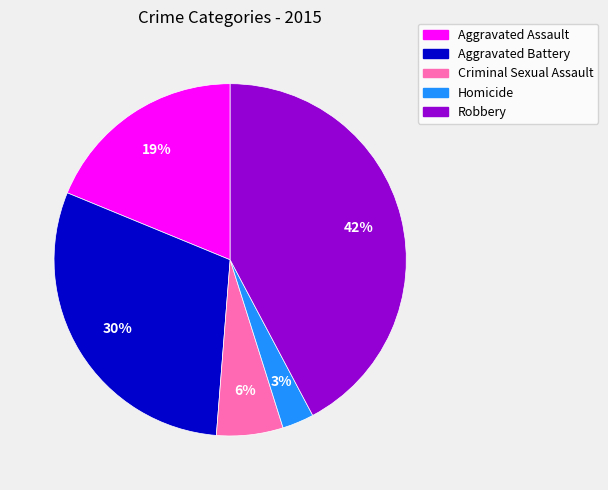

Which has a higher value, Aggravated Battery or Homicide?

Aggravated Battery